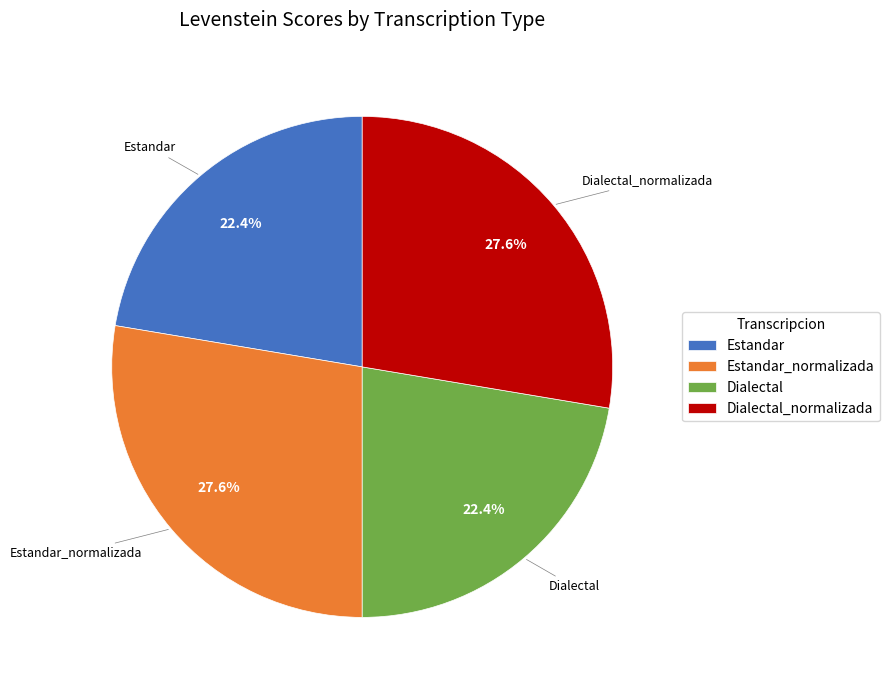

How many segments does this pie chart have?

4